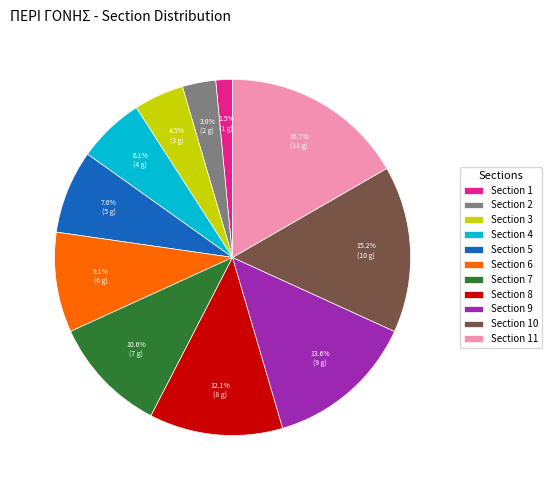

Which has a higher value, Section 8 or Section 6?

Section 8